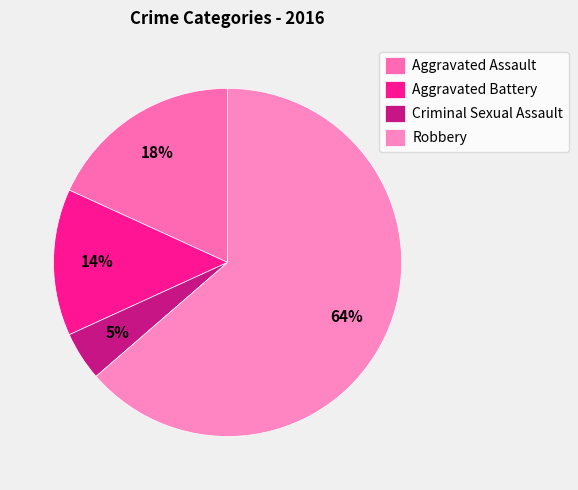

What is the total percentage of Aggravated Assault and Aggravated Battery?

31.8%